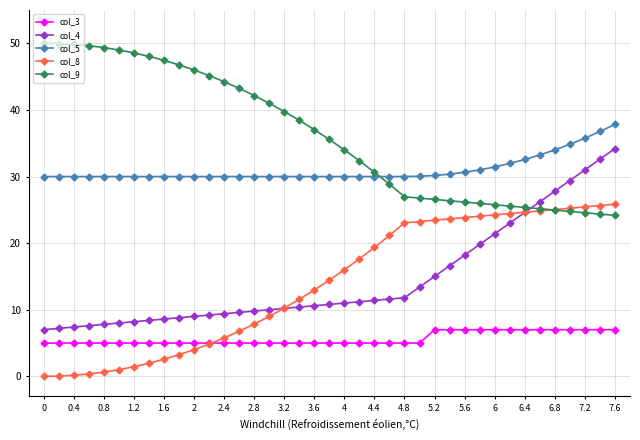

How many data points does each series have?

39